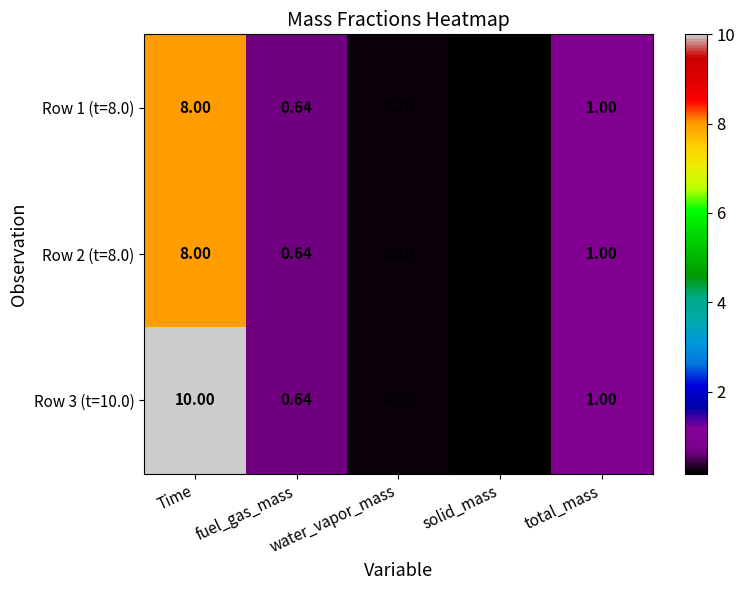

List the labels in order of Row 3 (t=10.0) value, largest first.

Time, total_mass, fuel_gas_mass, water_vapor_mass, solid_mass